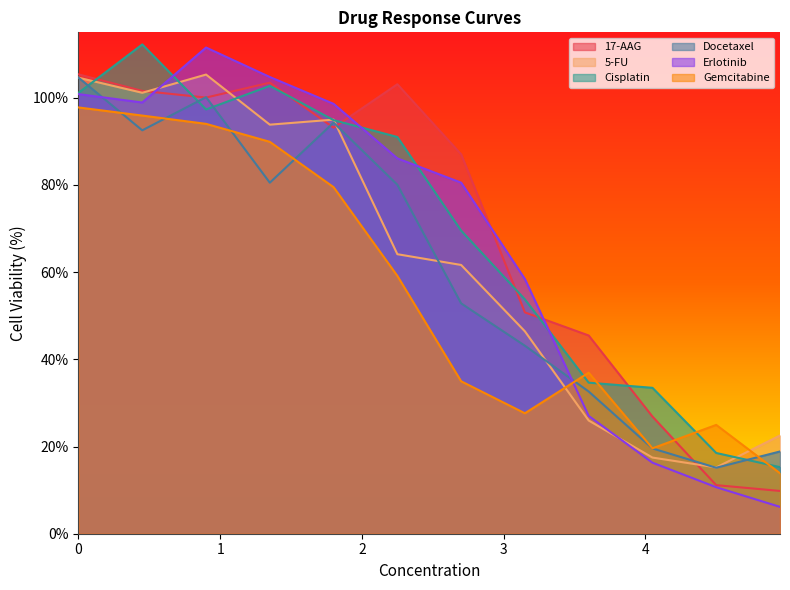

Between which two adjacent categories do Docetaxel and Erlotinib first intersect?

0.0 and 0.45